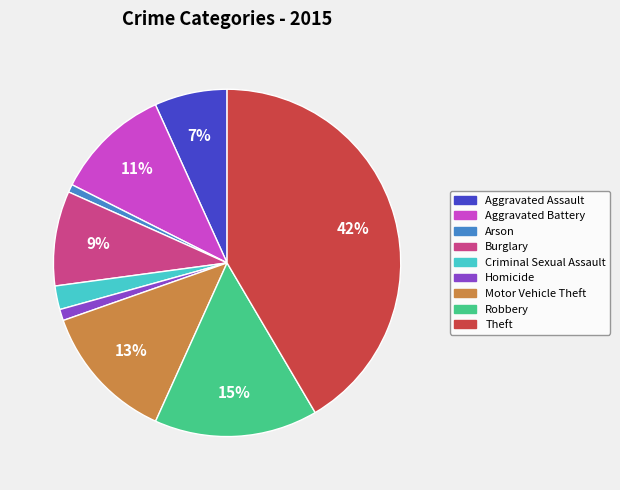

To the nearest percent, what is the difference between the Criminal Sexual Assault and Aggravated Battery slice percentages?

9%